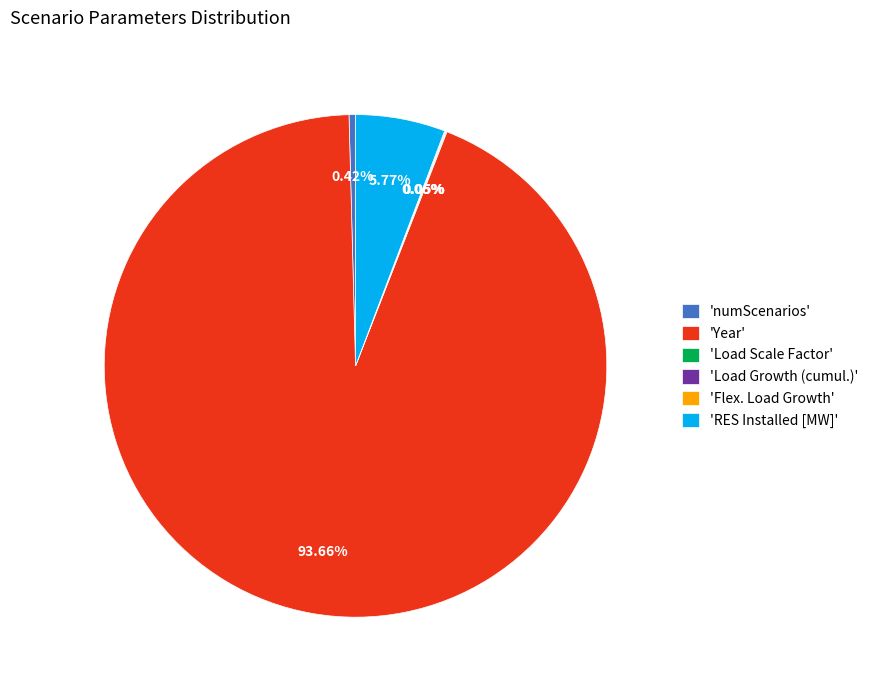

Is there a majority slice in this chart?

Yes